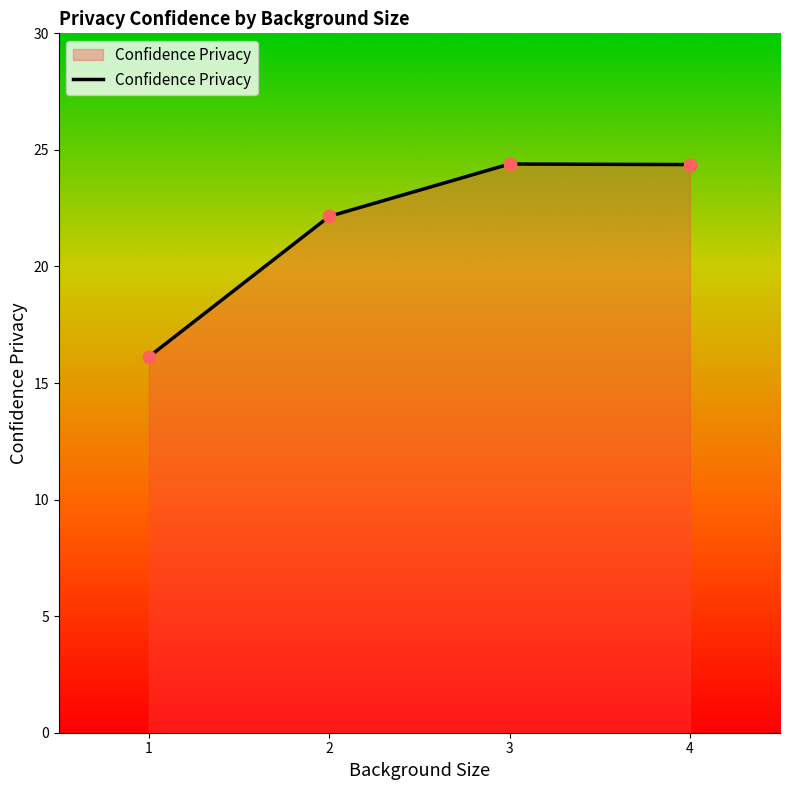

What is the change in value from 2 to 3?

+2.2